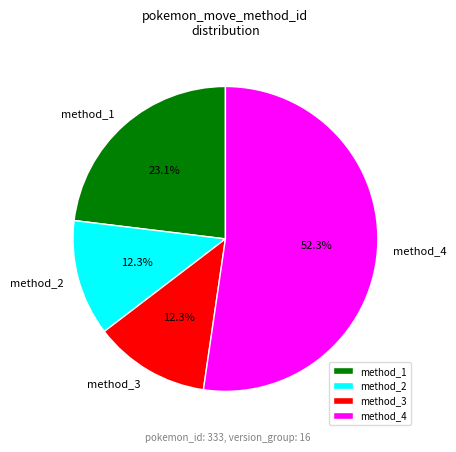

Which slice is the largest?

method_4